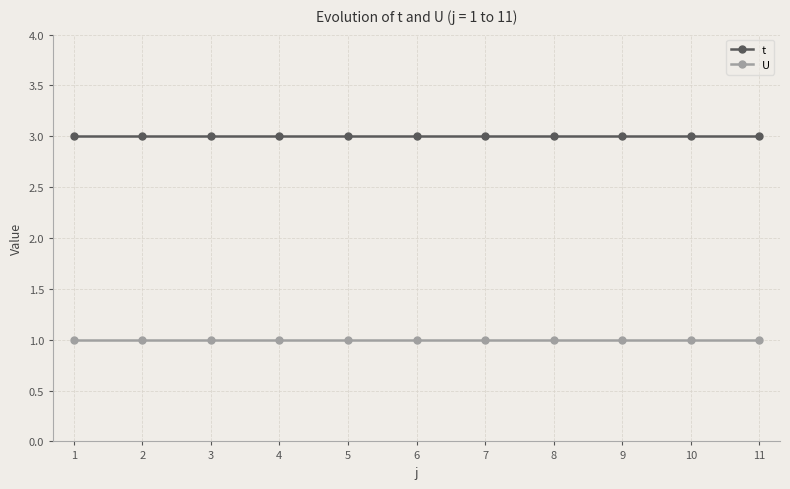

What is the maximum value shown in the chart?

3